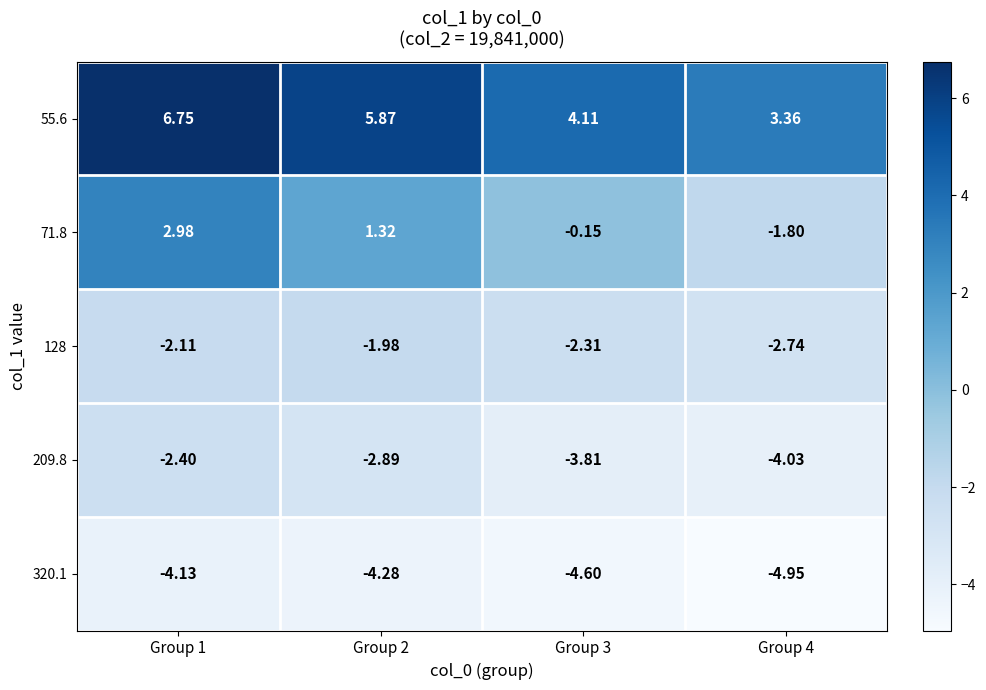

How many data points does each series have?

4